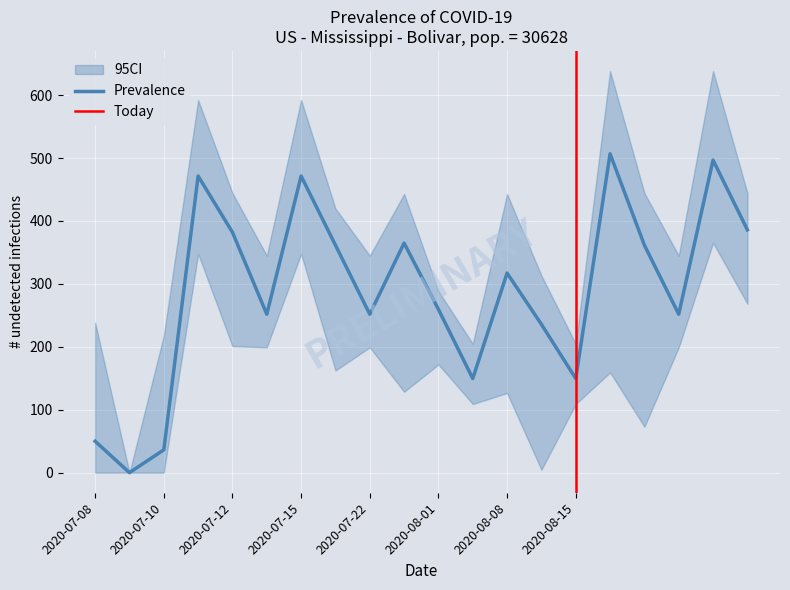

The value of Prevalence at 2020-07-12 is 511.7. True or false?

False